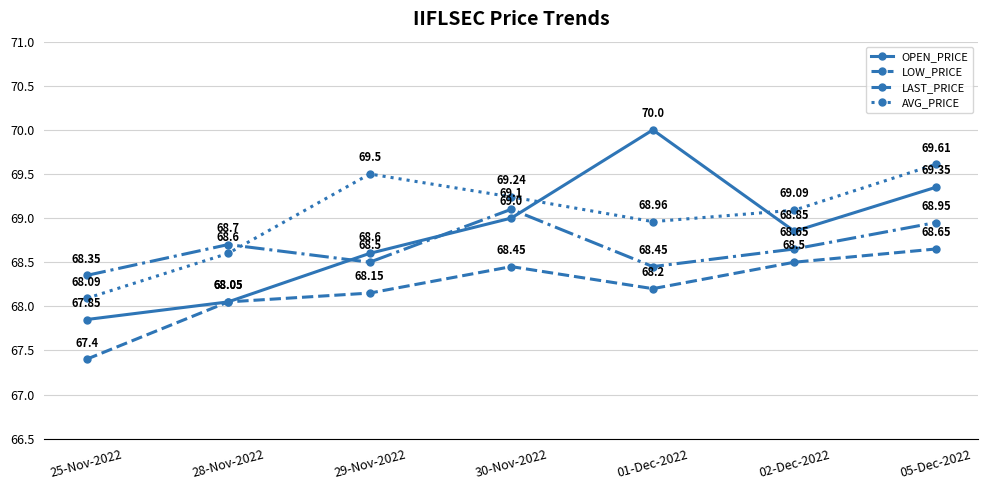

Which series has the largest total across all categories?

AVG_PRICE